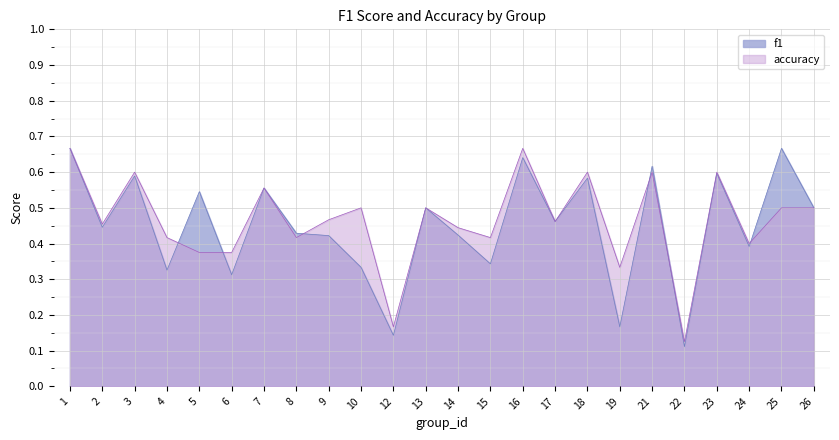

What is the sum of all f1 values?

10.8